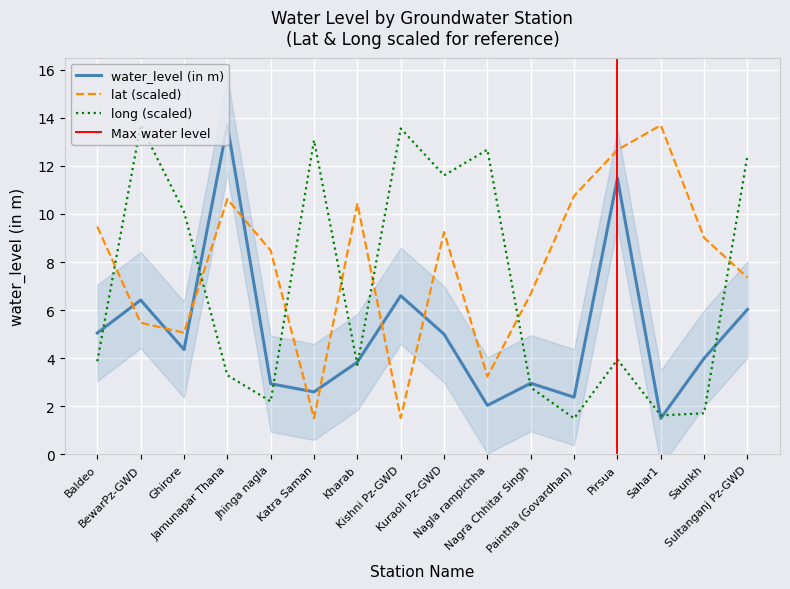

How many intersections are there between lat and long?

7